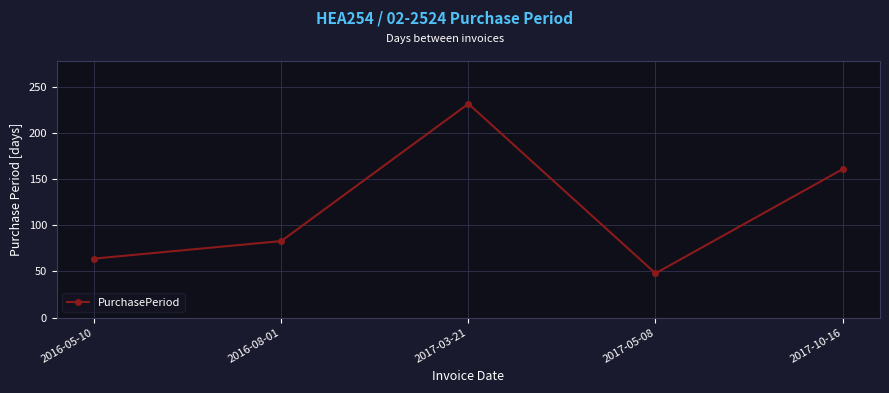

What value does the data have at 2016-05-10?

64